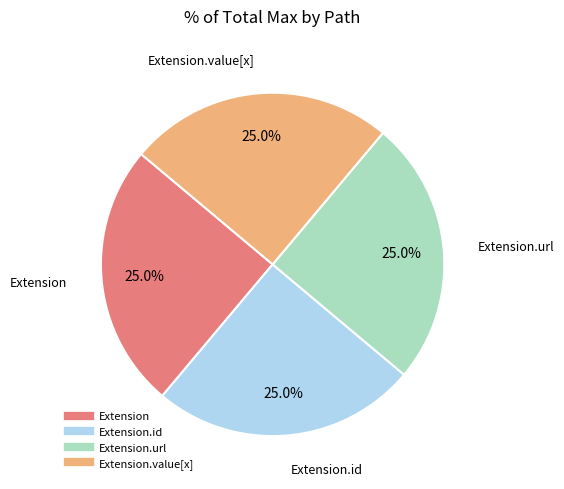

Is there any slice that represents more than half of the pie?

No